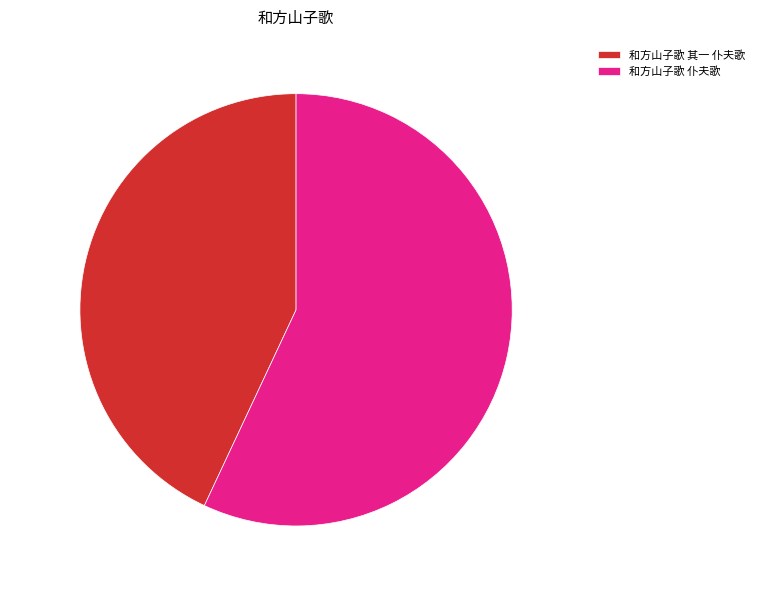

What is the total percentage of 和方山子歌 仆夫歌 and 和方山子歌 其一 仆夫歌?

100.0%